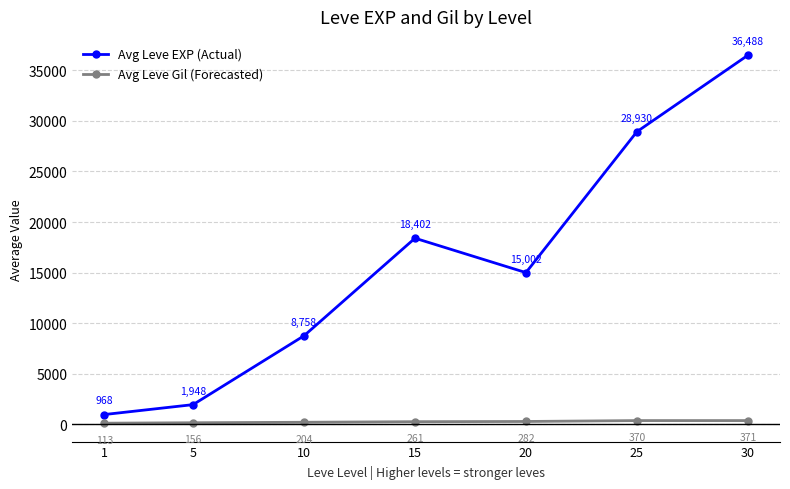

What is the minimum value shown in the chart?

113